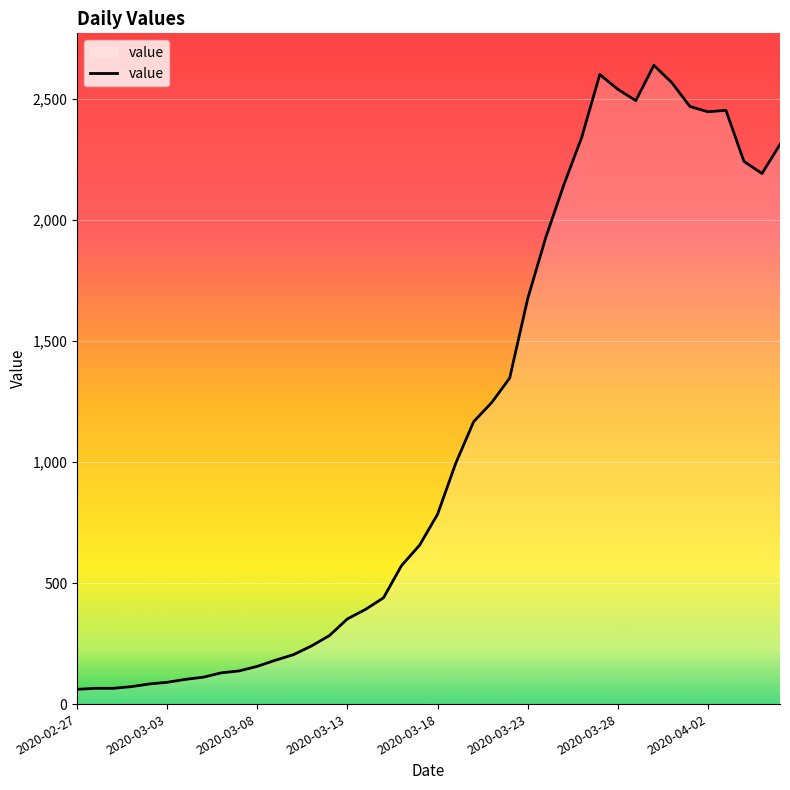

How many distinct data groups are displayed?

1